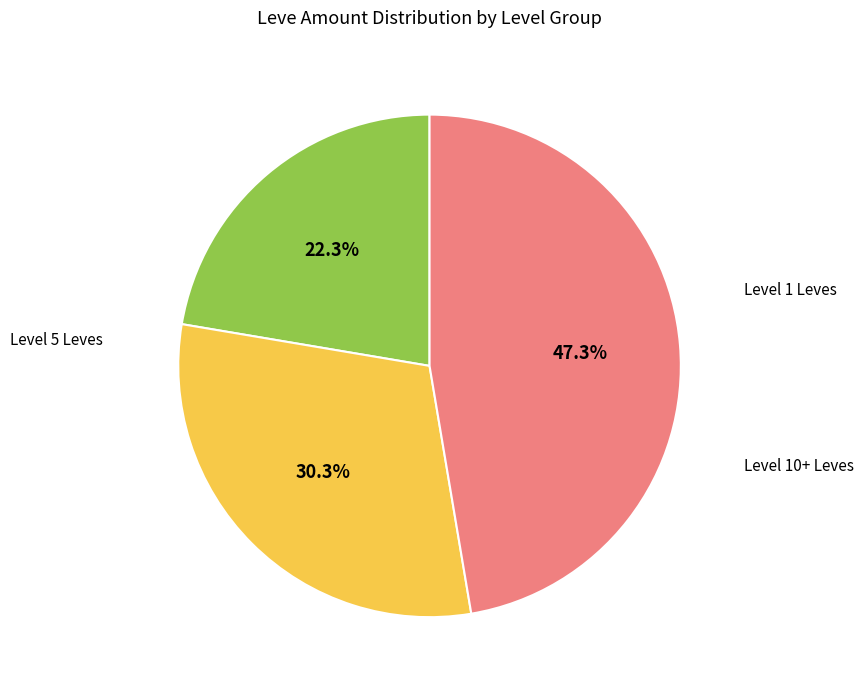

Is there any slice that represents more than half of the pie?

No